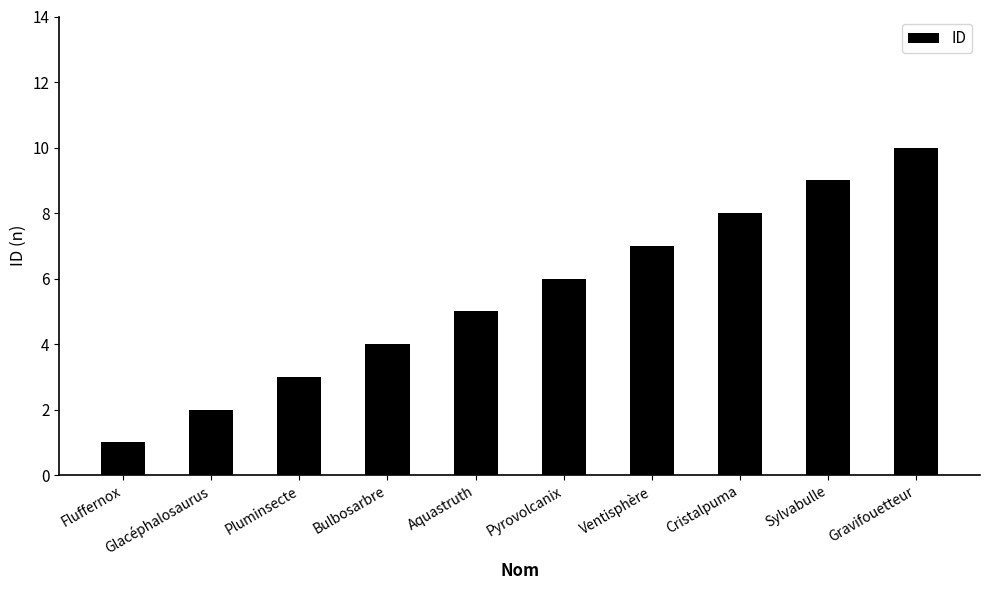

What value does the data have at Cristalpuma?

8